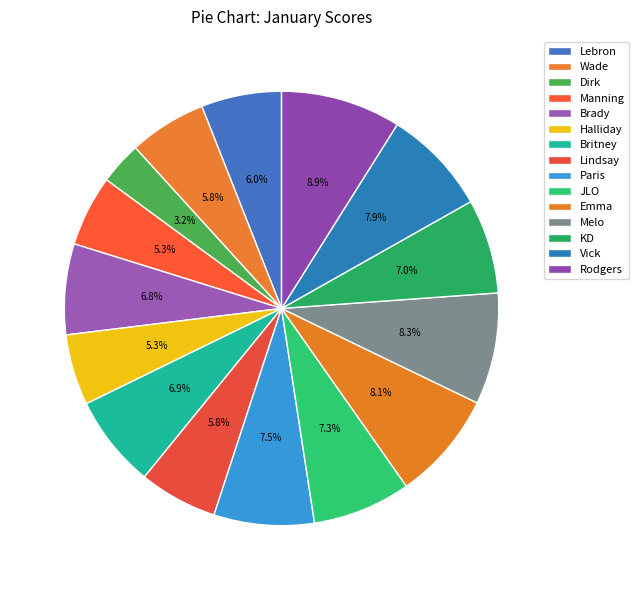

How many slices are in this pie chart?

15